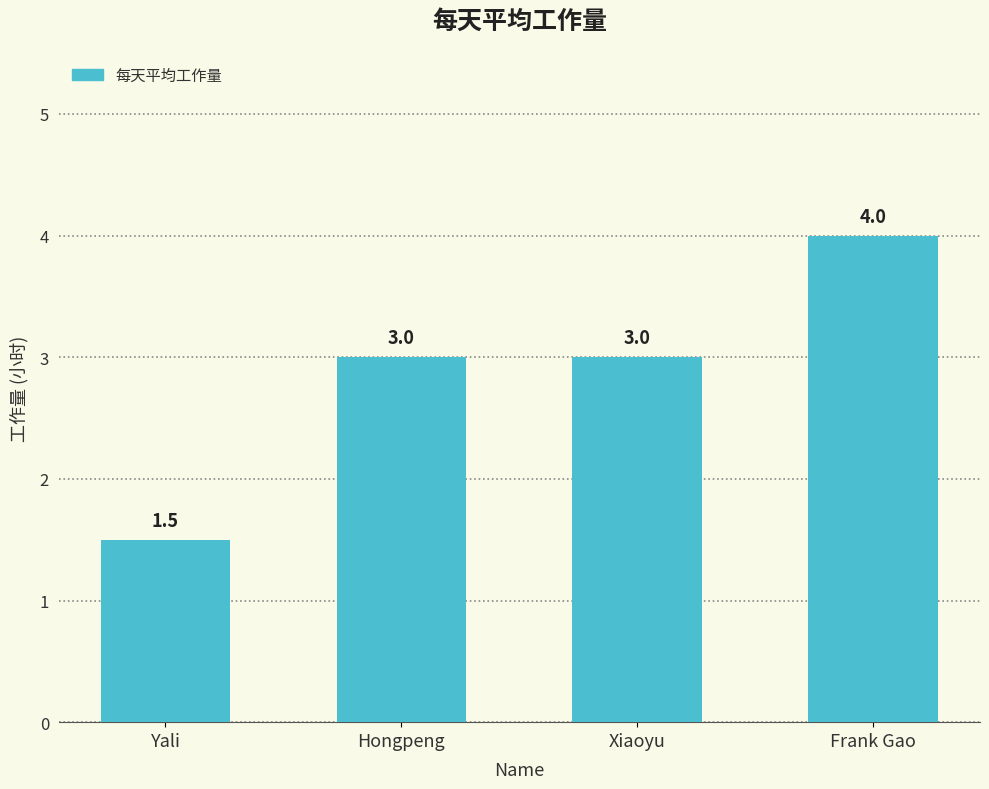

The value at Frank Gao is 4.0. True or false?

True